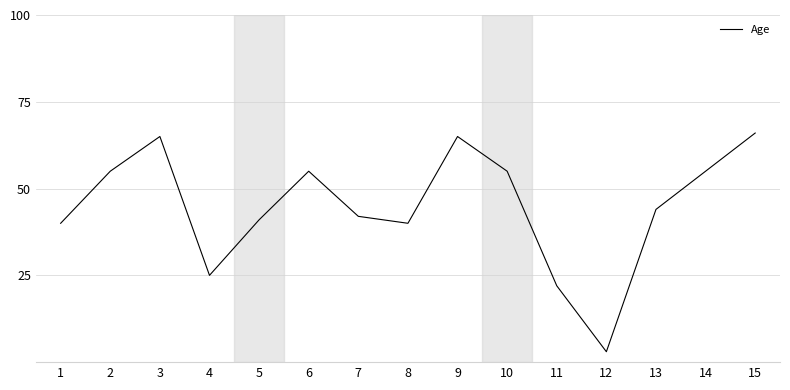

Is it true that the value at 15 is 35?

False